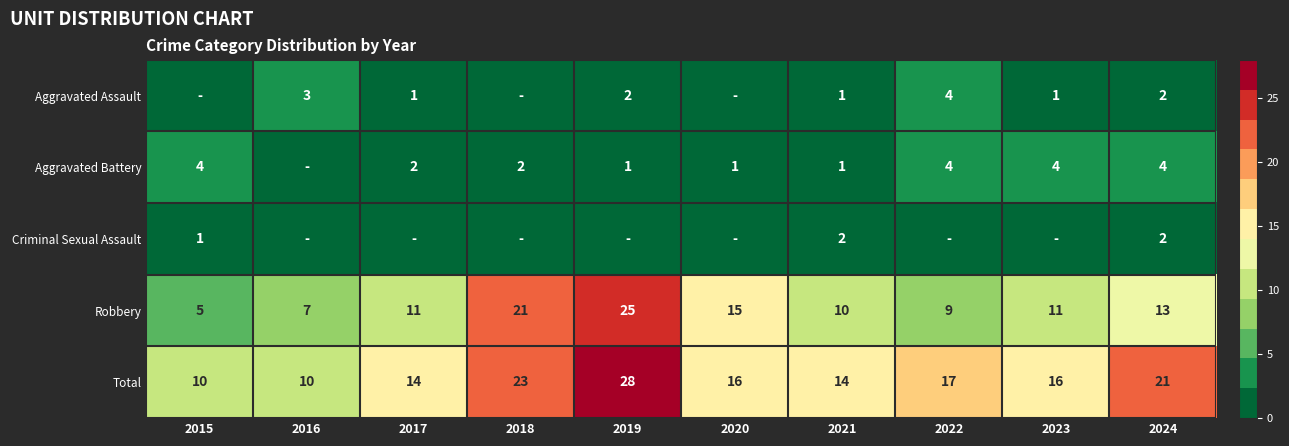

What is the spread (max minus min) of values at 2016?

10